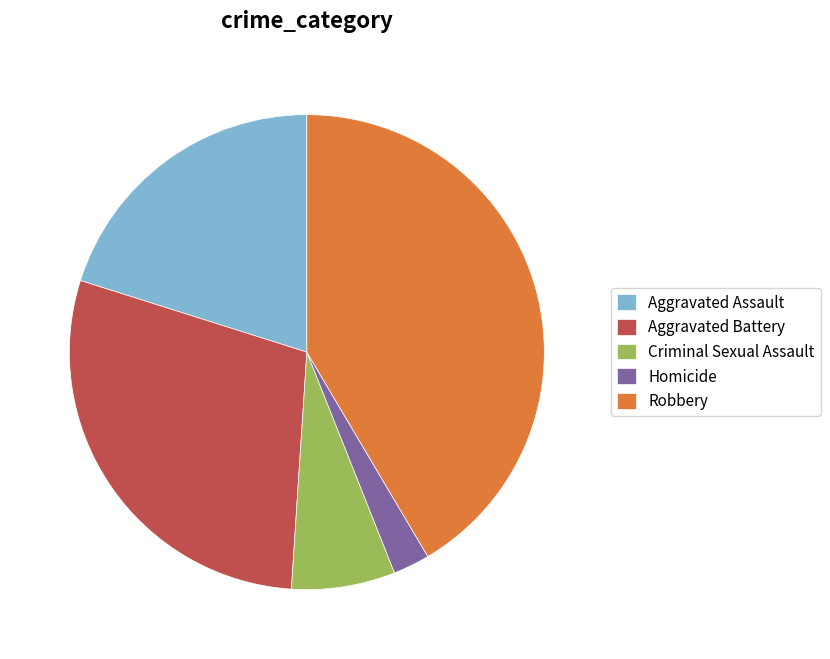

Rank the categories by value from lowest to highest.

Homicide, Criminal Sexual Assault, Aggravated Assault, Aggravated Battery, Robbery